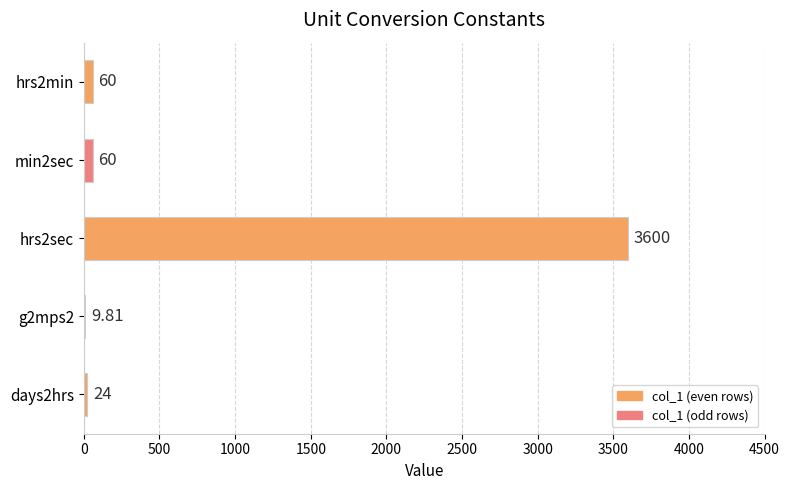

Approximately how many times larger is the value at hrs2min compared to days2hrs?

2.5